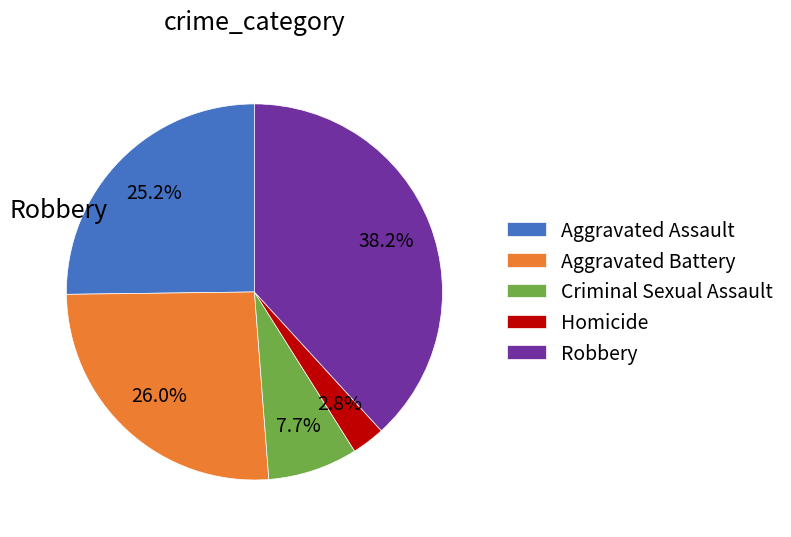

To the nearest percent, what portion does Aggravated Assault represent?

25%